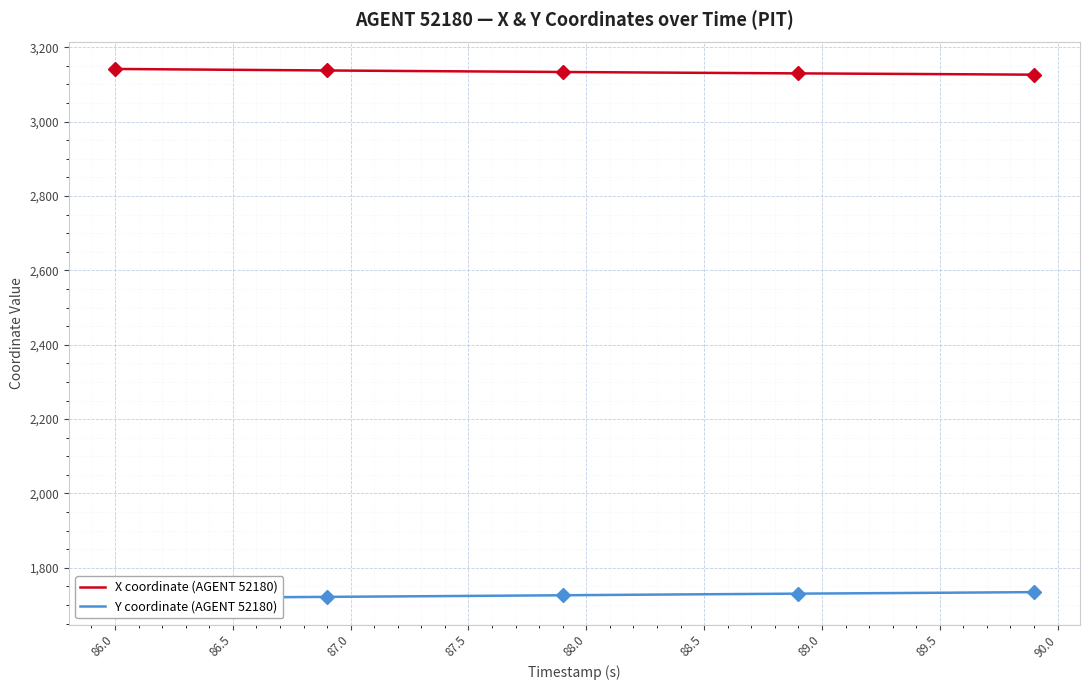

True or false: X coordinate (AGENT 52180) has a value of 3133.0 at 88.0.

True